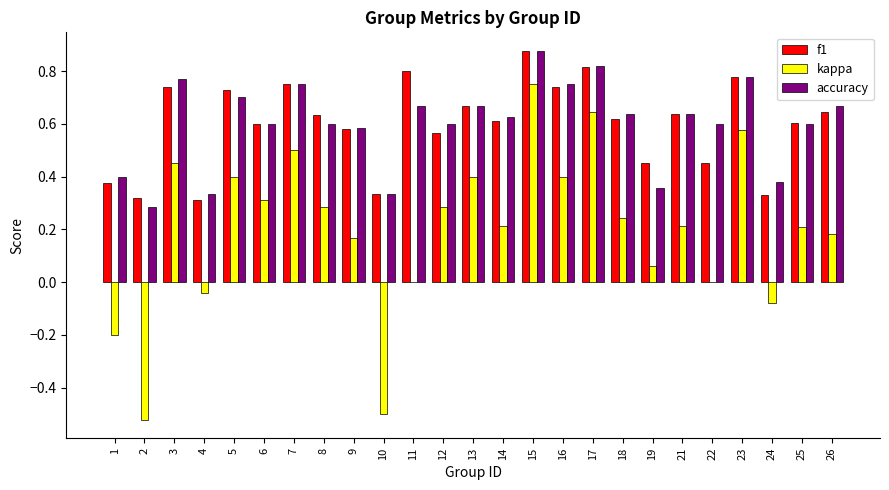

Count the f1 values in the range 0 to 1.

25